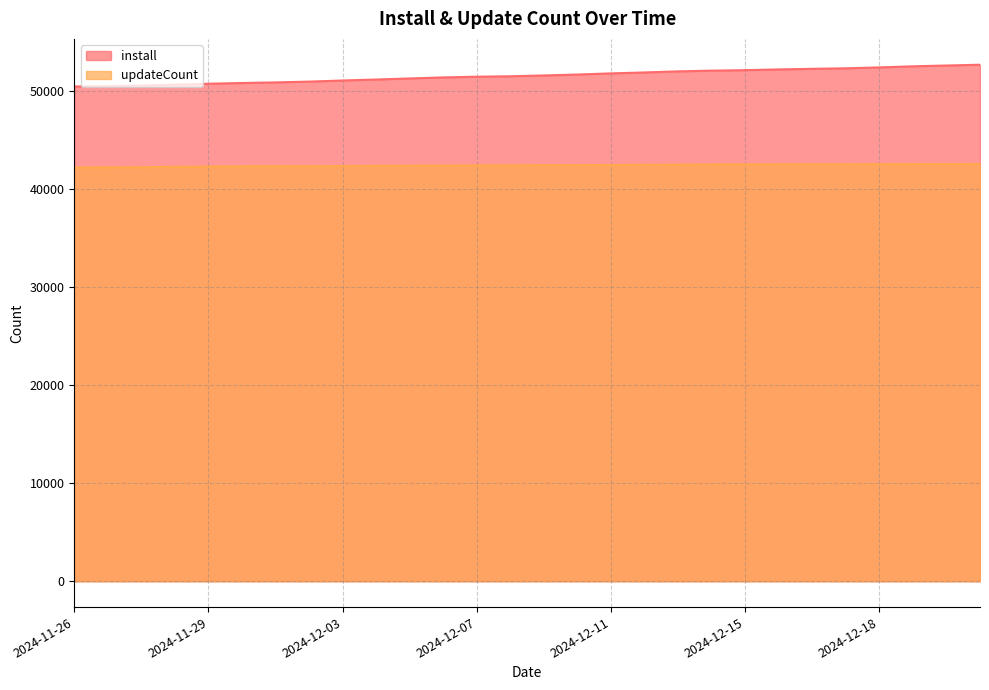

What is the difference between the maximum and minimum values in the install series?

2220